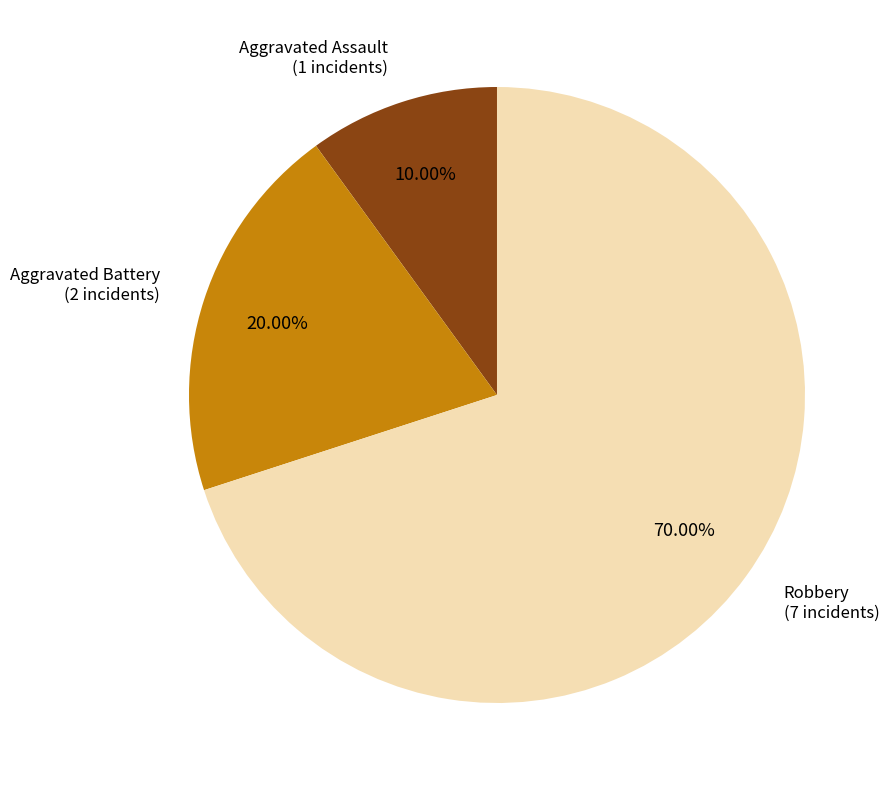

Is there any slice that represents more than half of the pie?

Yes